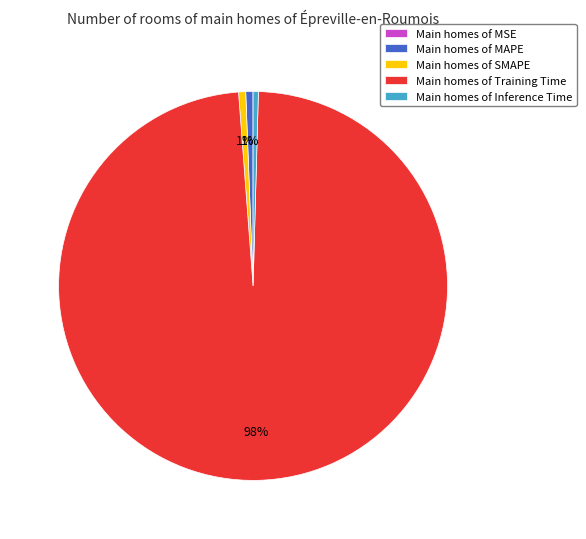

What is the majority slice?

Main homes of Training Time